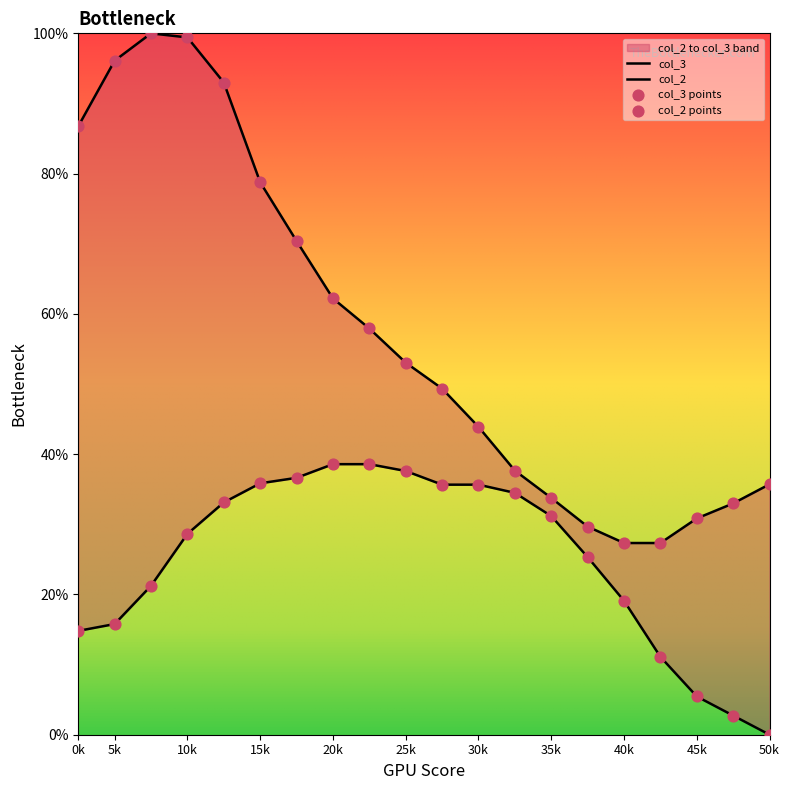

Which series reaches the minimum Y coordinate?

col_2